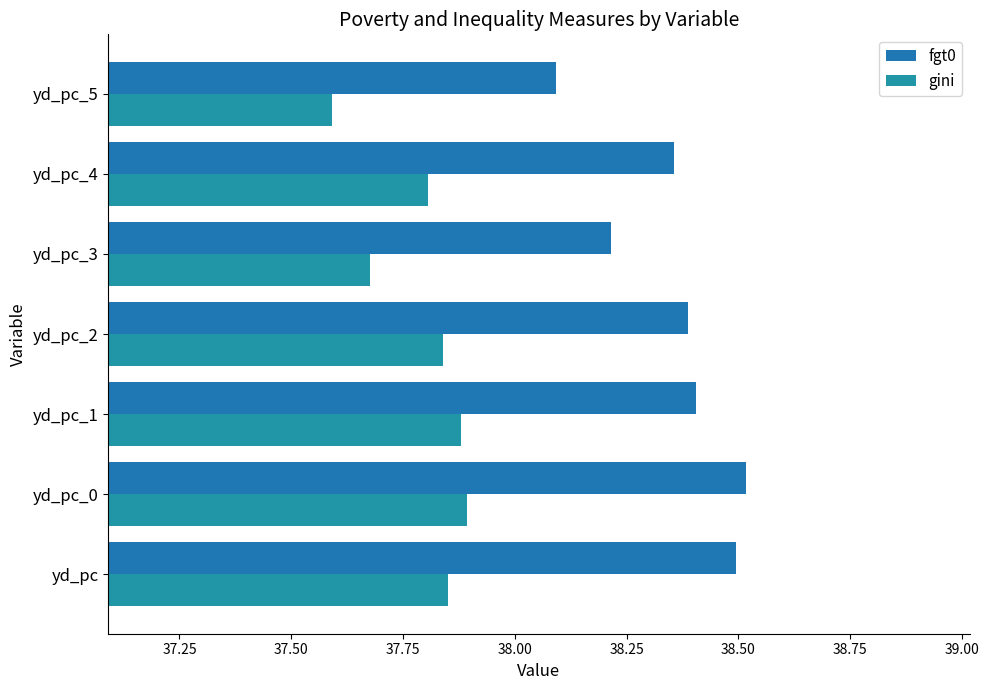

What is the difference between the maximum and minimum values in the gini series?

0.3